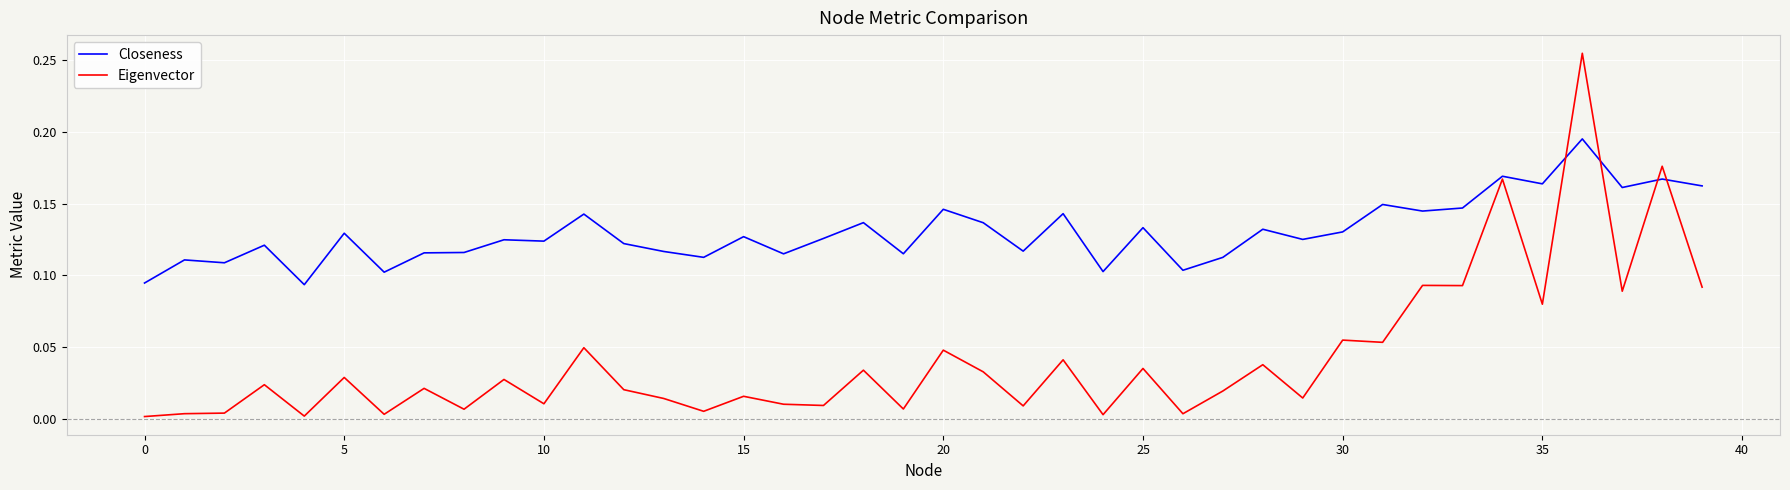

Rank the series by their maximum value, from lowest to highest.

Closeness, Eigenvector